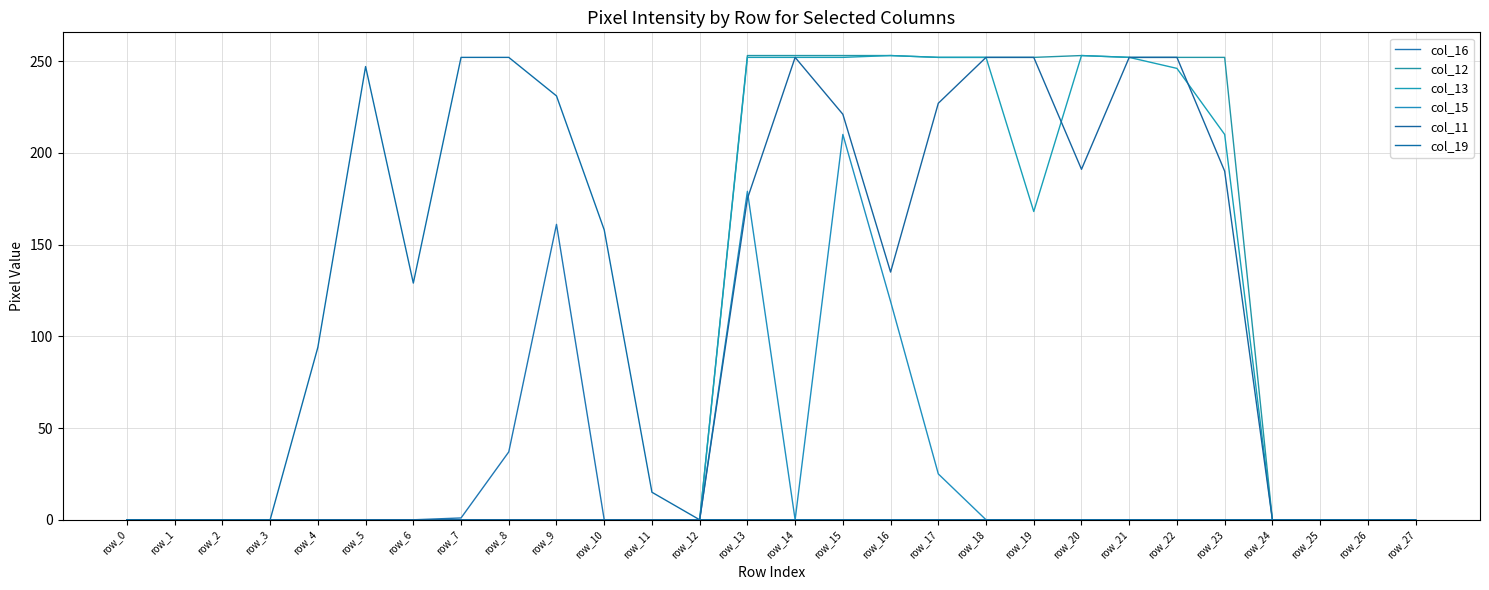

Does the chart display data point markers on the line(s)?

No